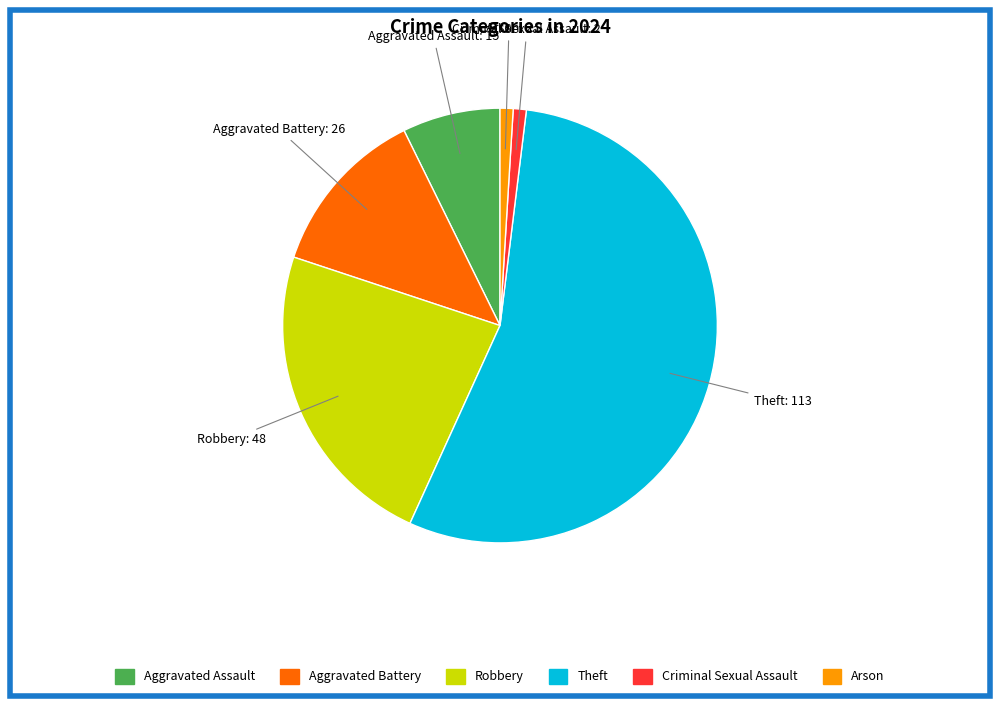

Is there a majority slice in this chart?

Yes